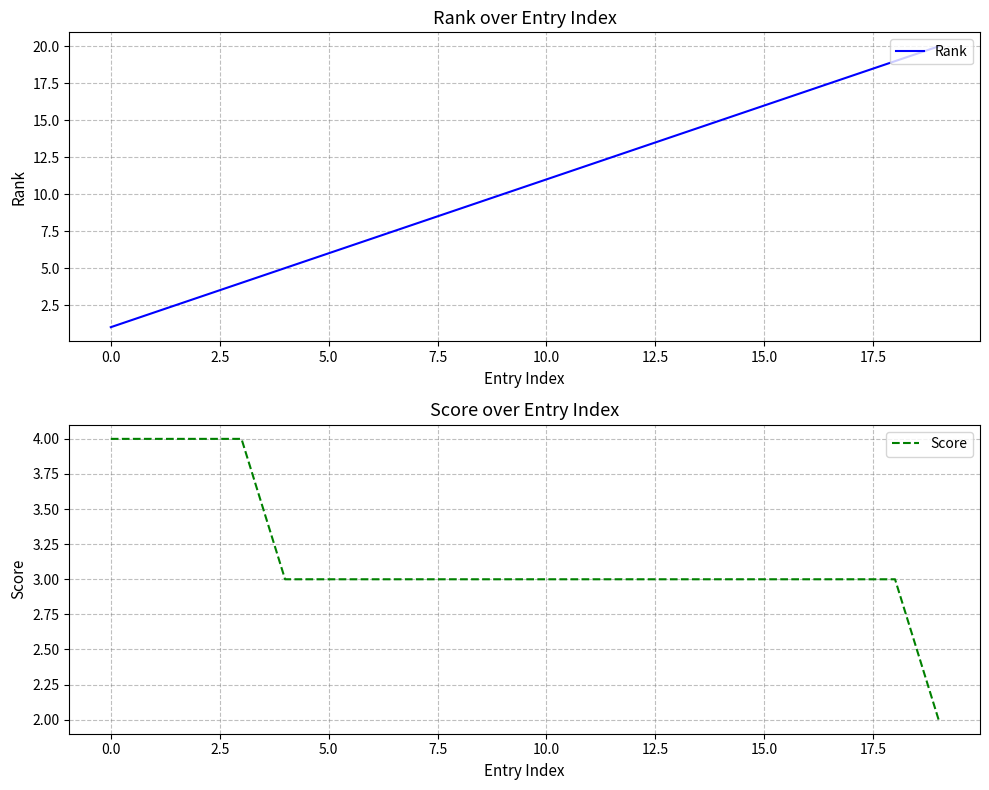

At which category is the sum across all series the highest?

18